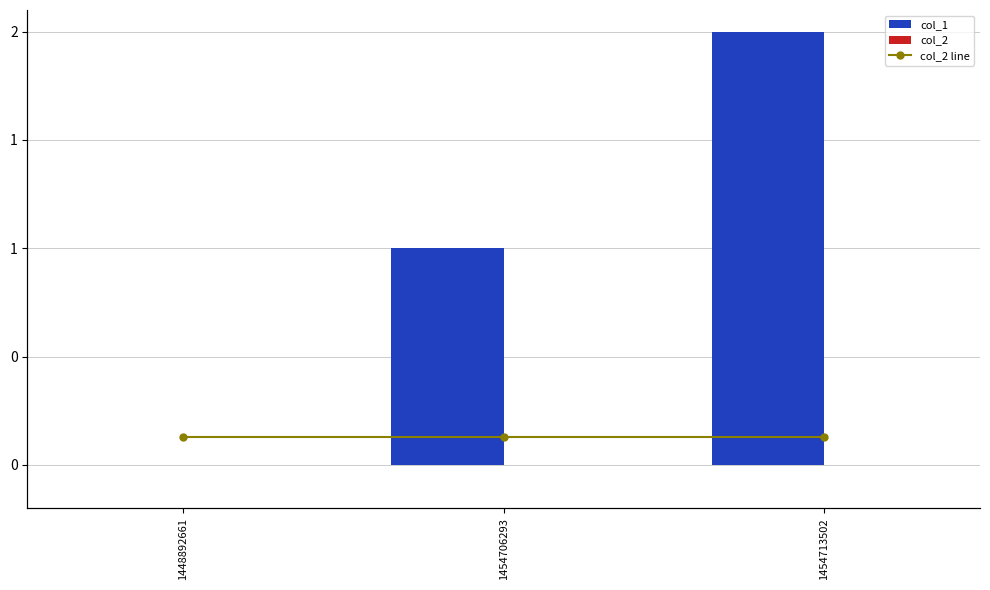

What is the average value of the col_1 series?

1